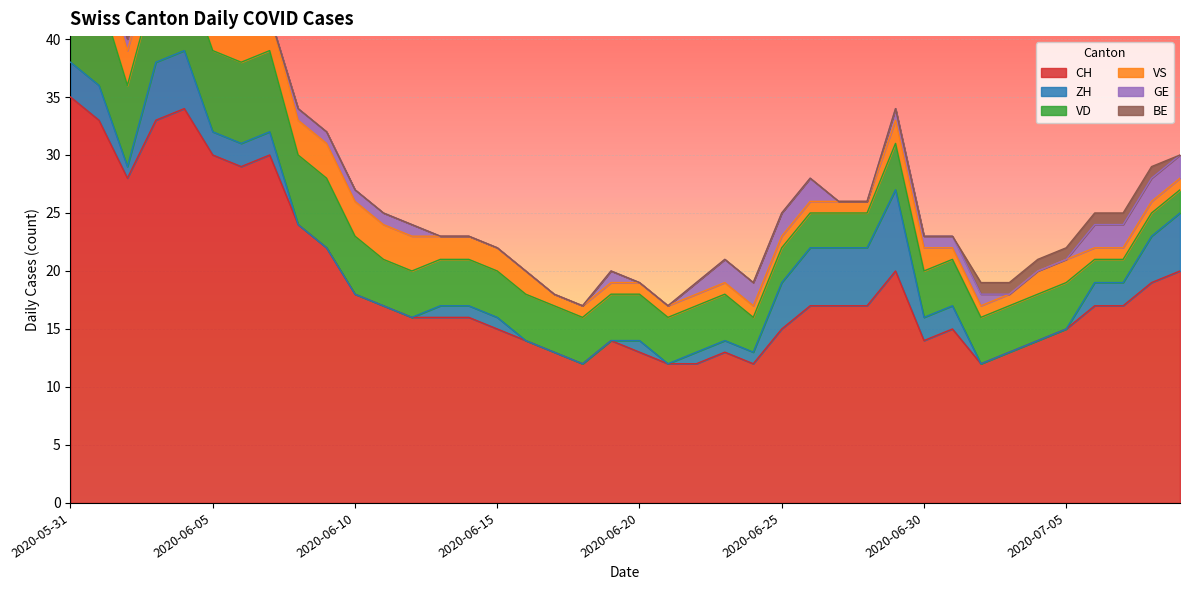

Count the number of data series in this chart.

6